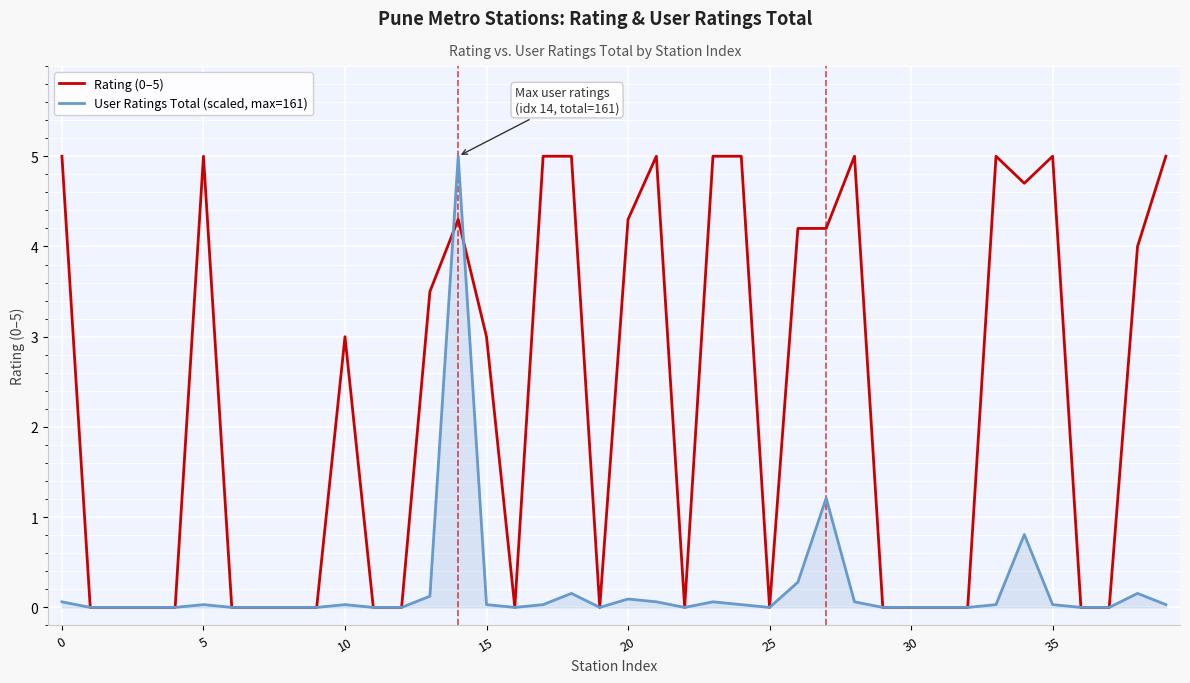

What is the maximum value for Rating (0–5)?

5.0